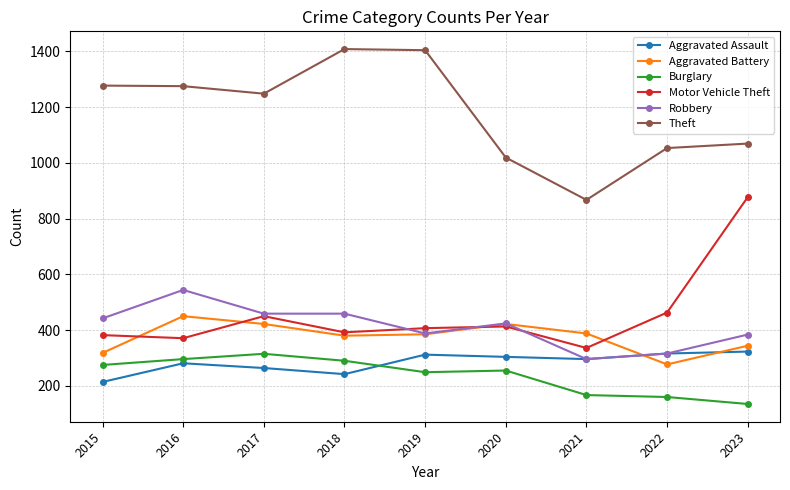

True or false: Aggravated Battery and Aggravated Assault cross at least once.

True